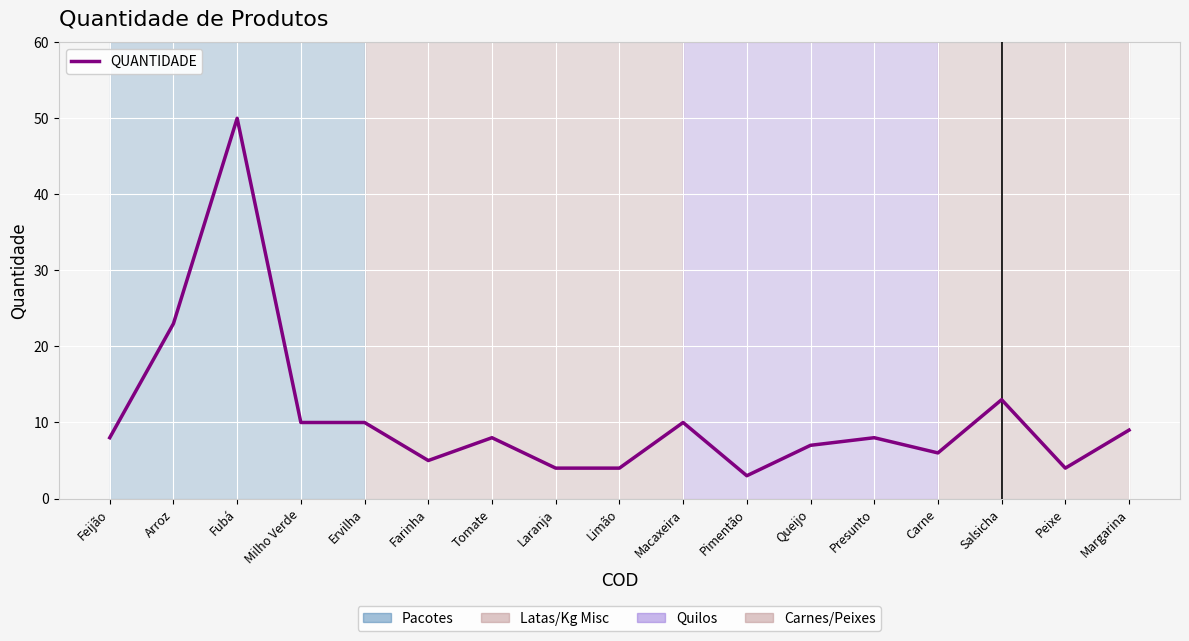

What is the smallest value displayed?

3